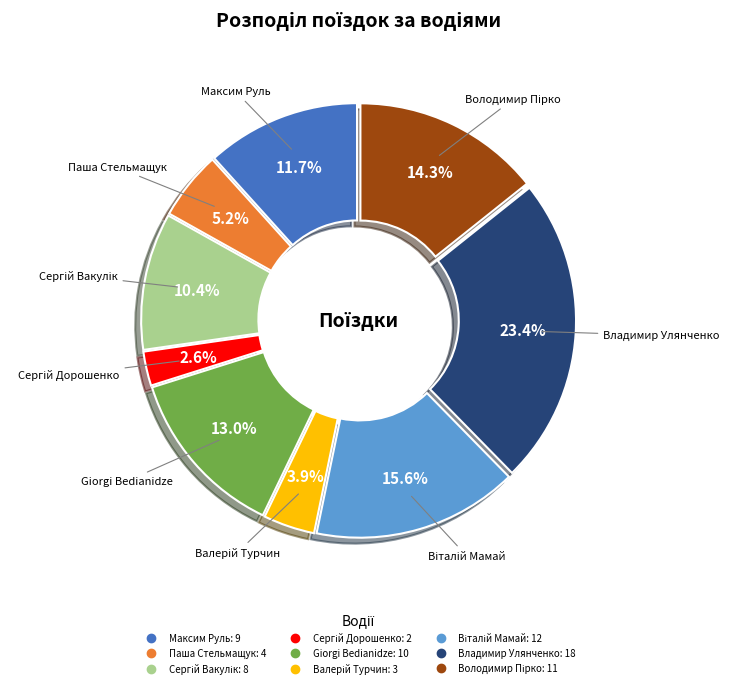

What is the largest slice in the pie chart?

Владимир Улянченко